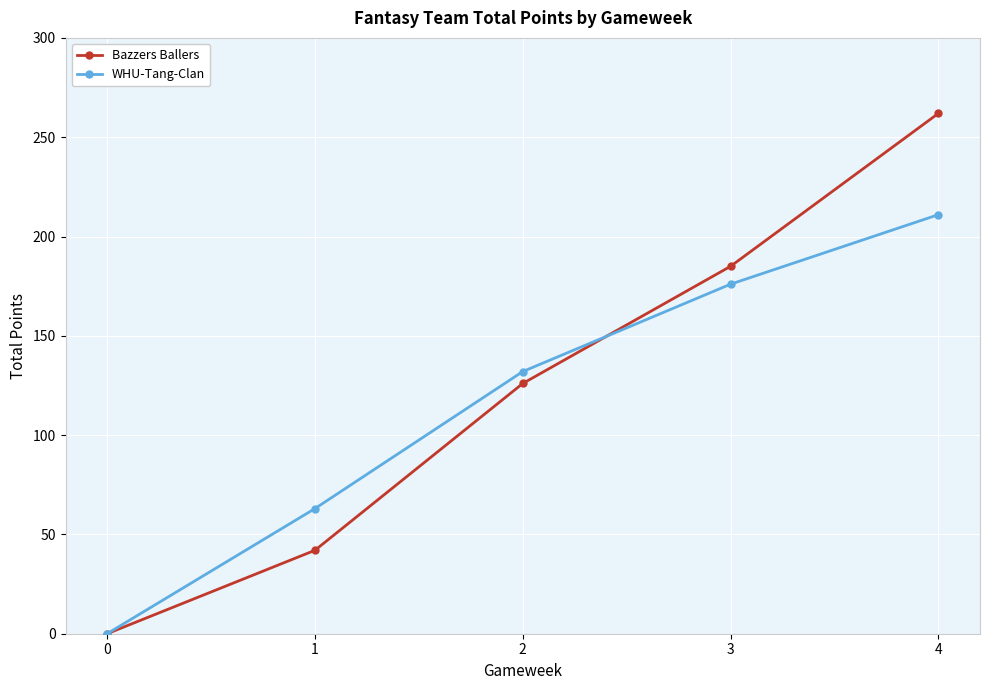

Reading right to left, list all the values displayed in this chart.

Bazzers Ballers: 4=262	3=185	2=126	1=42	0=0
WHU-Tang-Clan: 4=211	3=176	2=132	1=63	0=0